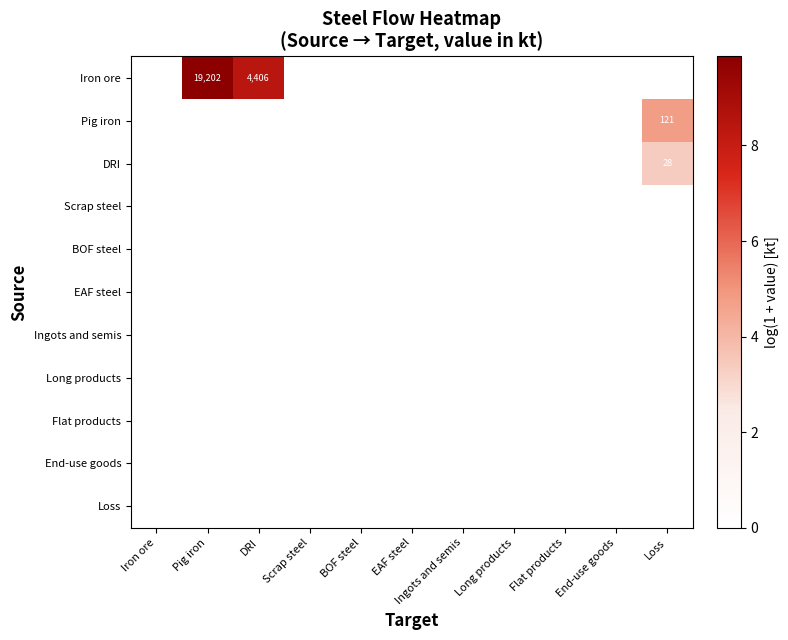

Is the value of BOF steel at Pig iron greater than the value of Ingots and semis at Scrap steel?

No